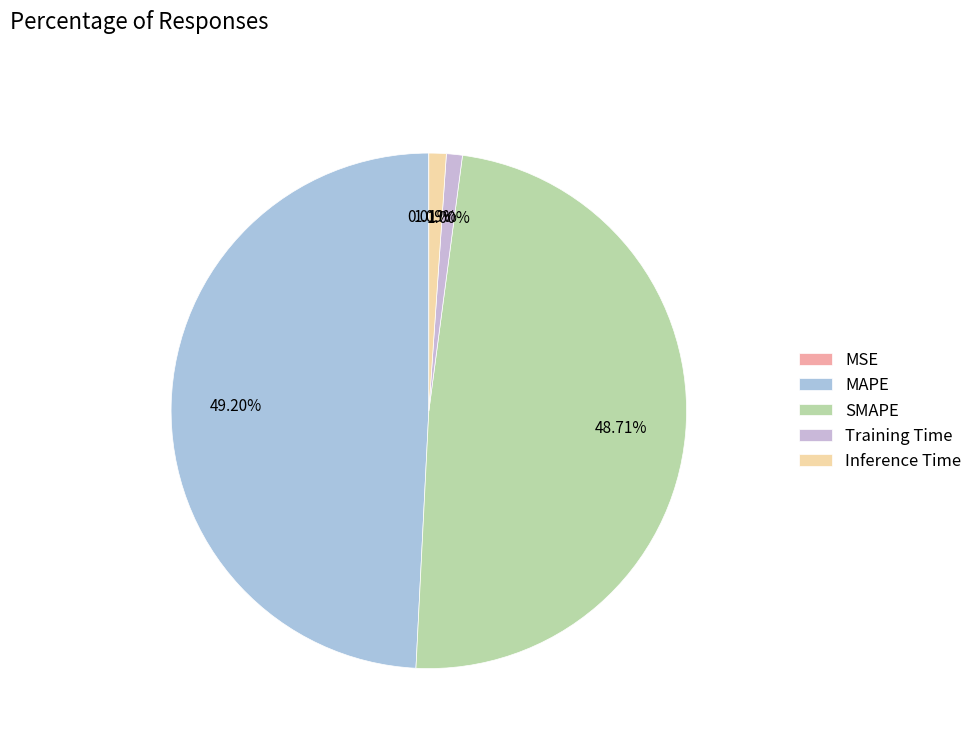

Which category has the biggest portion of the pie?

MAPE